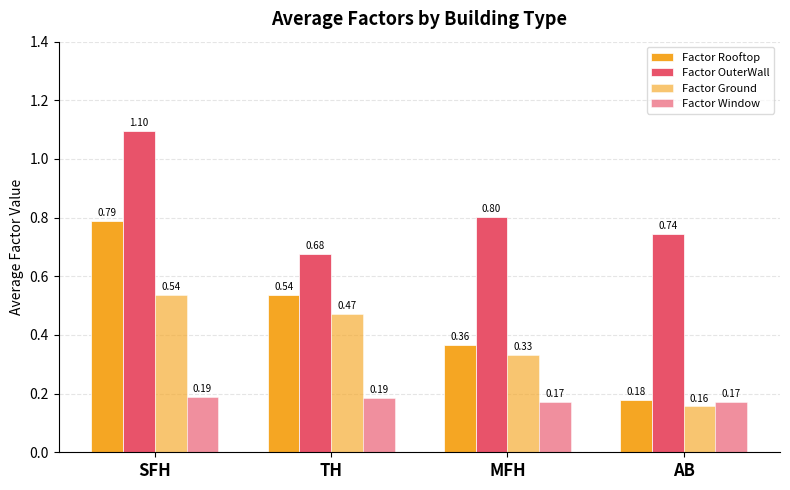

What position from the left is TH?

2